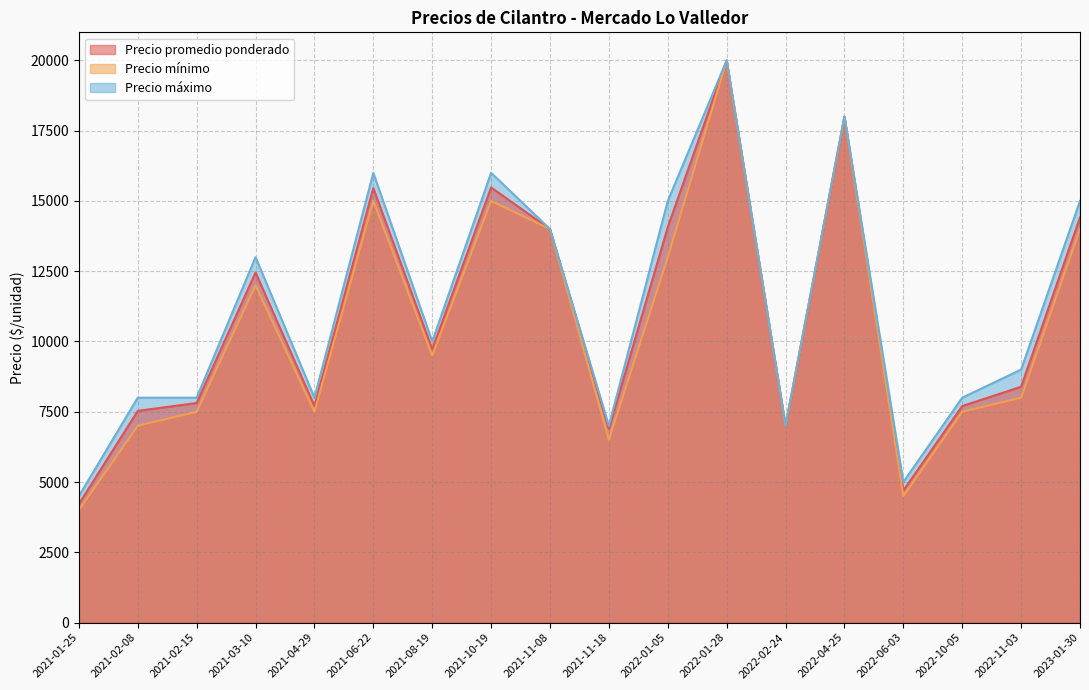

What are all the series names shown in the legend?

Precio promedio ponderado, Precio mínimo, Precio máximo